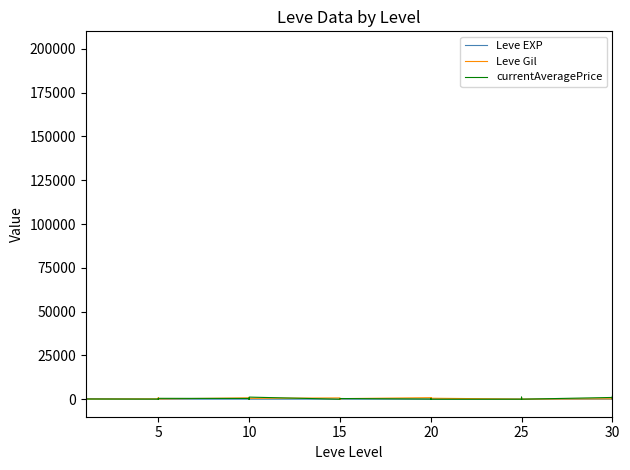

What is the label of the 31st point from the left?

25